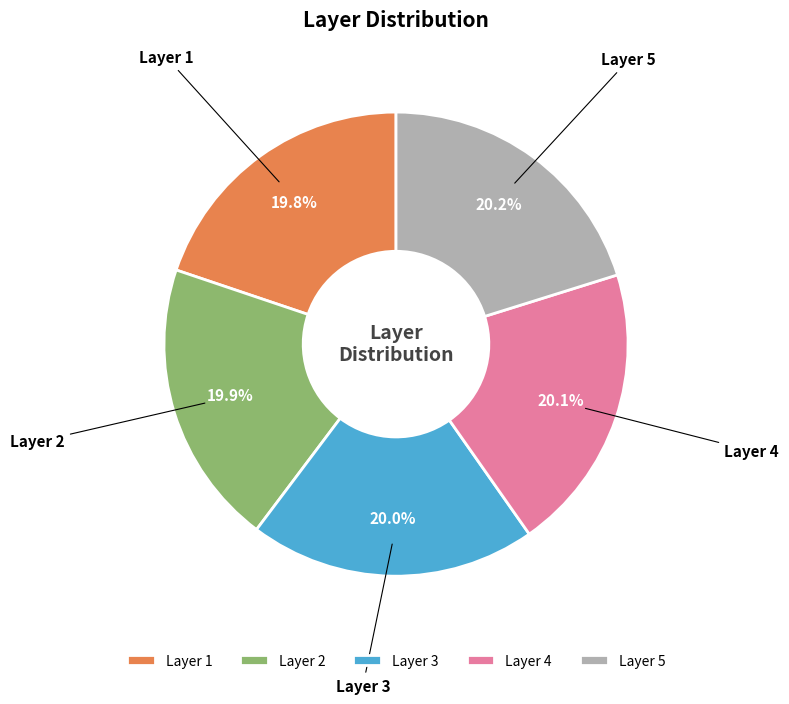

What percentage do Layer 5 and Layer 3 together represent?

40.2%